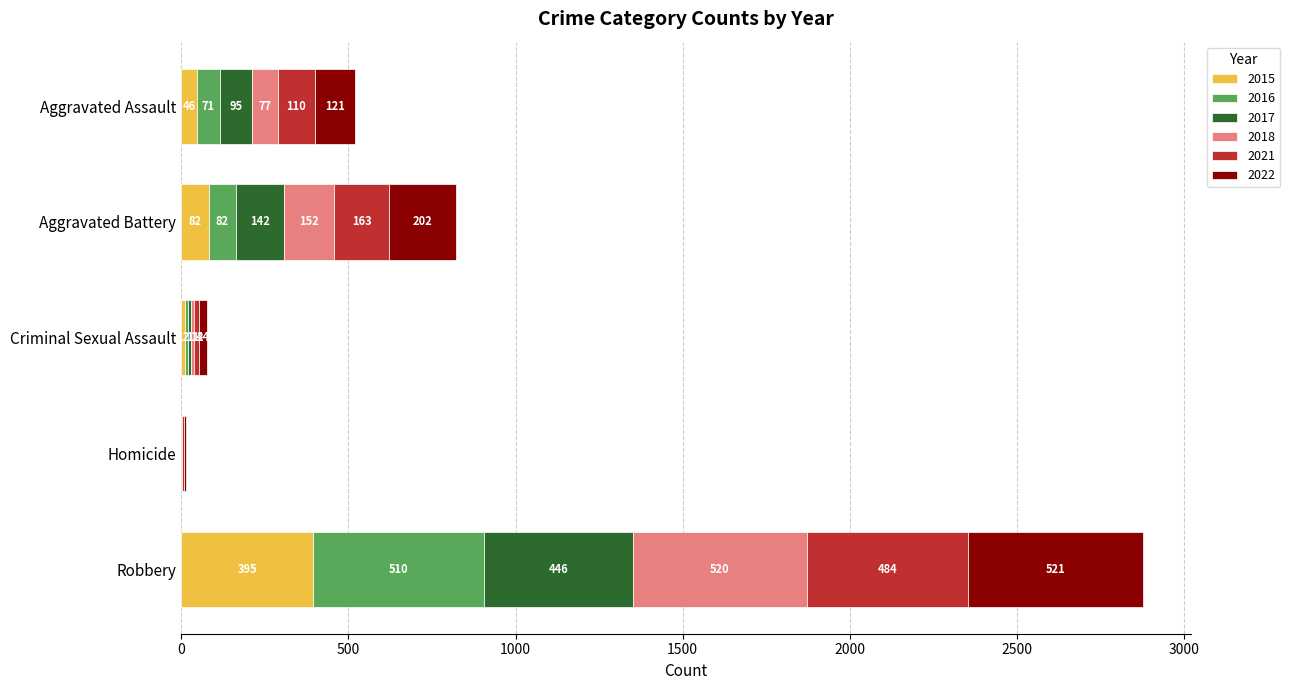

What is the sum of all 2015 values?

535